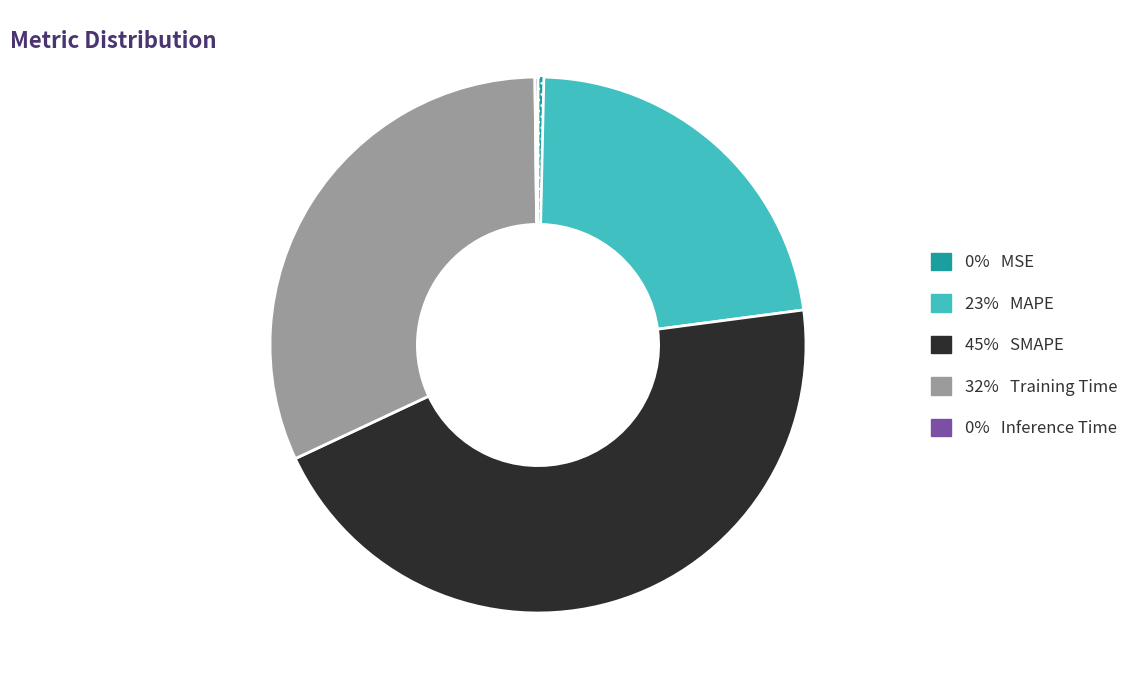

Is there any slice that represents more than half of the pie?

No